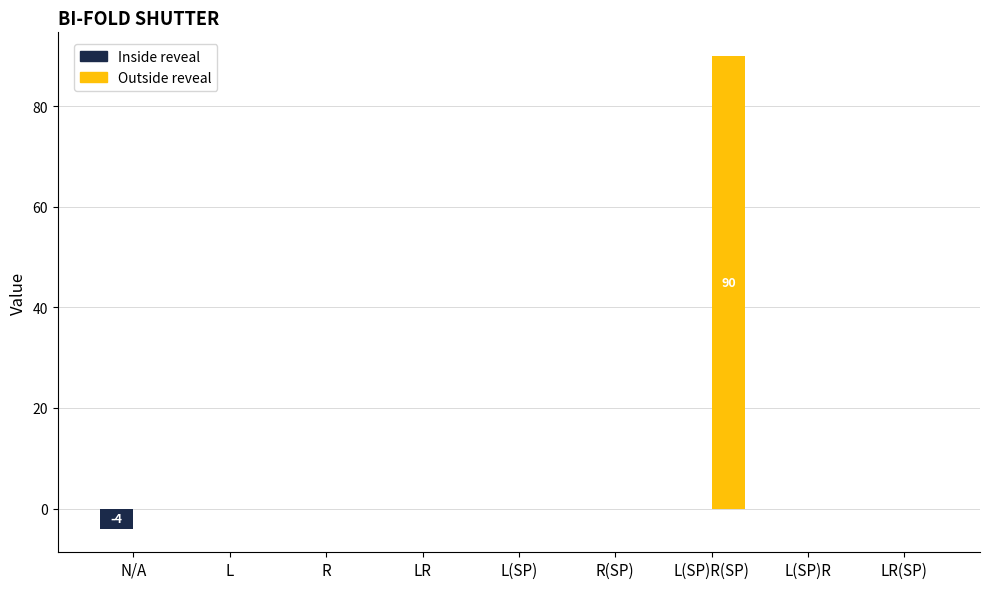

How many data points does each series have?

9